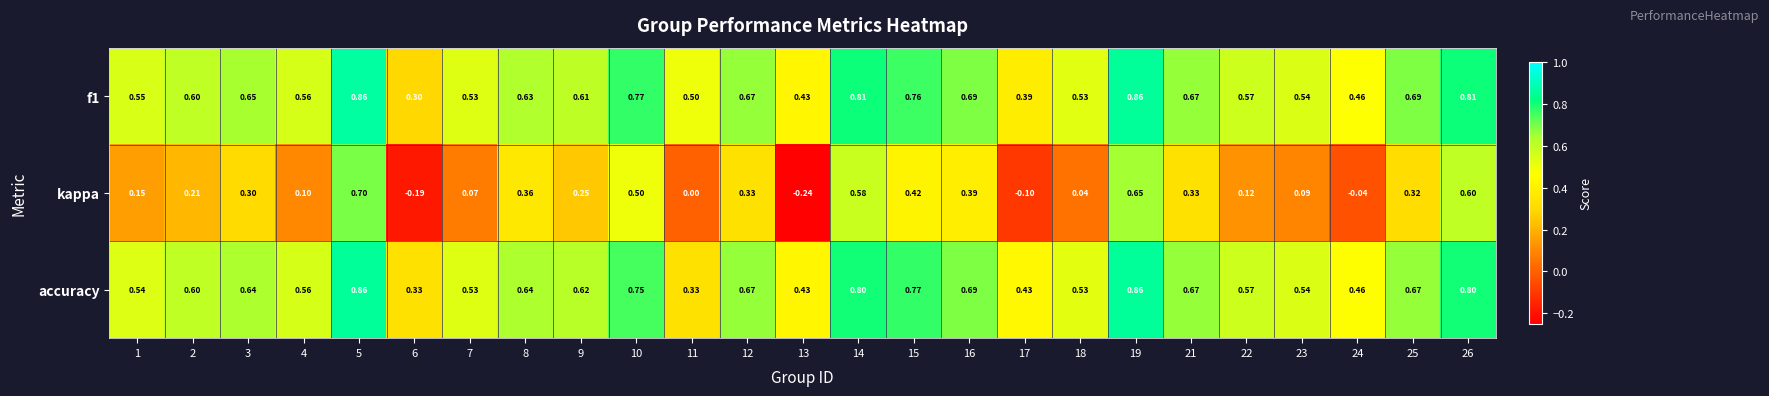

Is the value of f1 at 11 greater than the value of accuracy at 5?

No